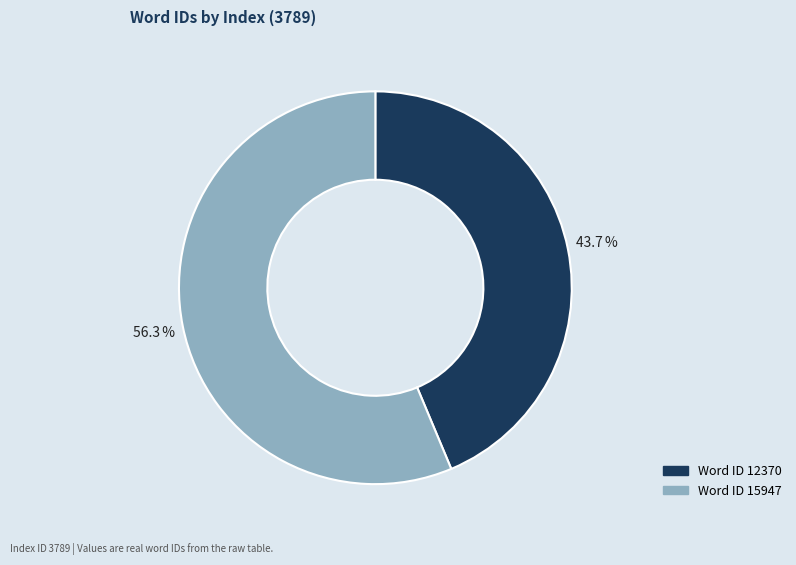

Is there any slice that represents more than half of the pie?

Yes